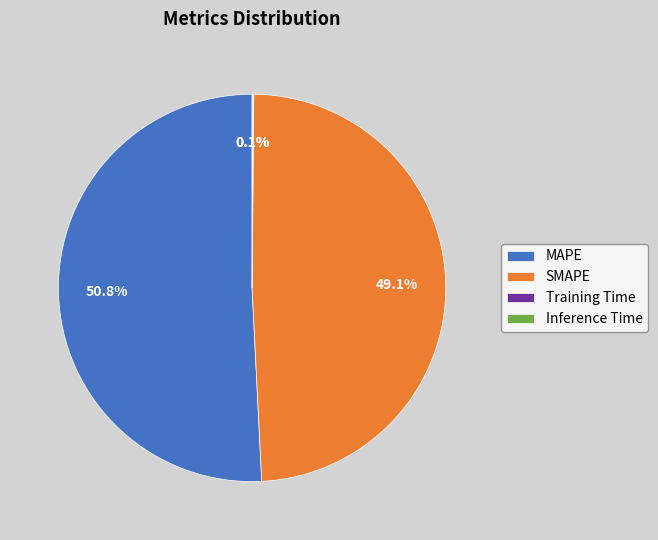

Is there a majority slice in this chart?

Yes